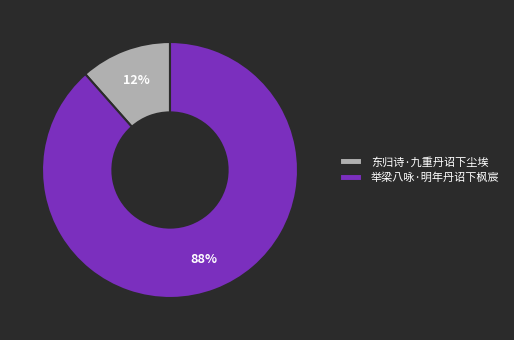

Count the number of slices in the pie.

2